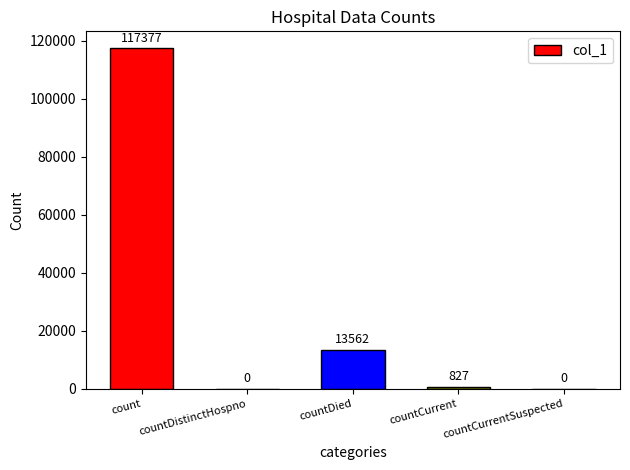

What is the sum of all values?

131766